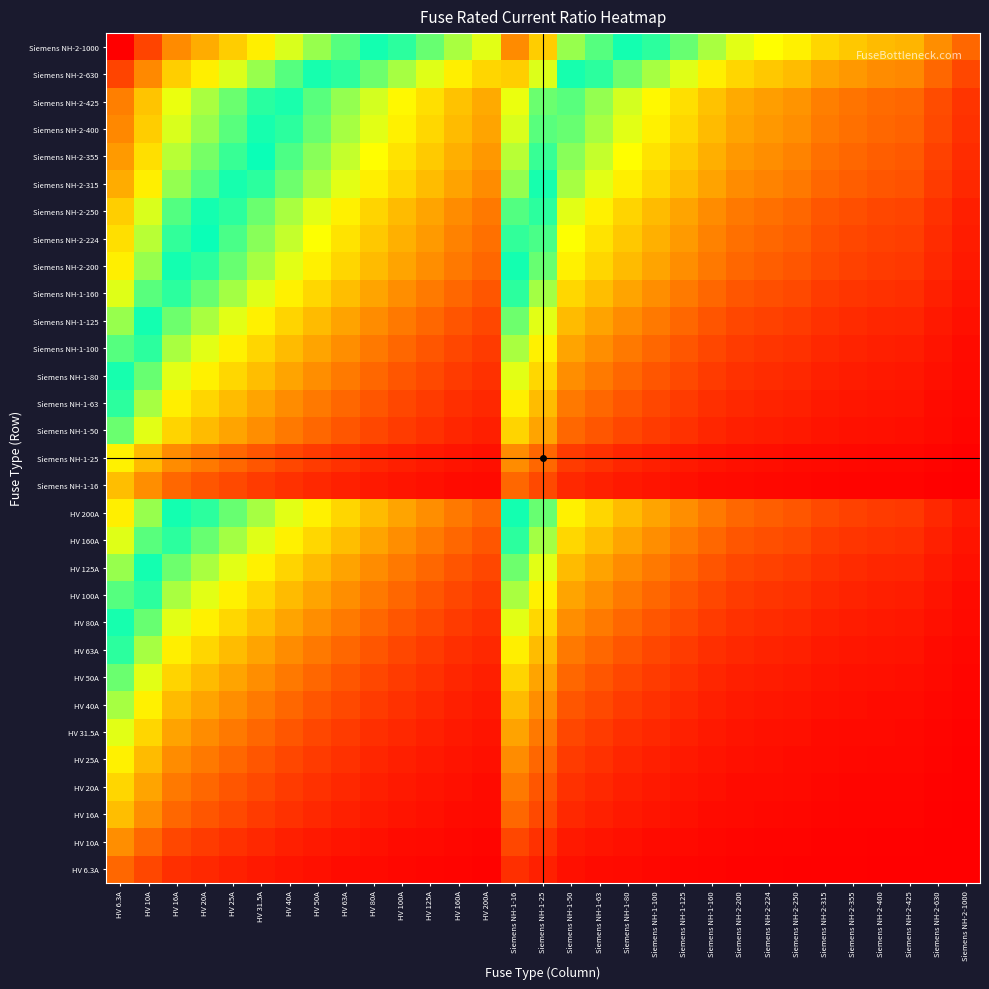

Rank the series by their maximum value, from lowest to highest.

HV 6.3A, HV 10A, HV 16A, Siemens NH-1-16, HV 20A, HV 25A, Siemens NH-1-25, HV 31.5A, HV 40A, HV 50A, Siemens NH-1-50, HV 63A, Siemens NH-1-63, HV 80A, Siemens NH-1-80, HV 100A, Siemens NH-1-100, HV 125A, Siemens NH-1-125, HV 160A, Siemens NH-1-160, HV 200A, Siemens NH-2-200, Siemens NH-2-224, Siemens NH-2-250, Siemens NH-2-315, Siemens NH-2-355, Siemens NH-2-400, Siemens NH-2-425, Siemens NH-2-630, Siemens NH-2-1000